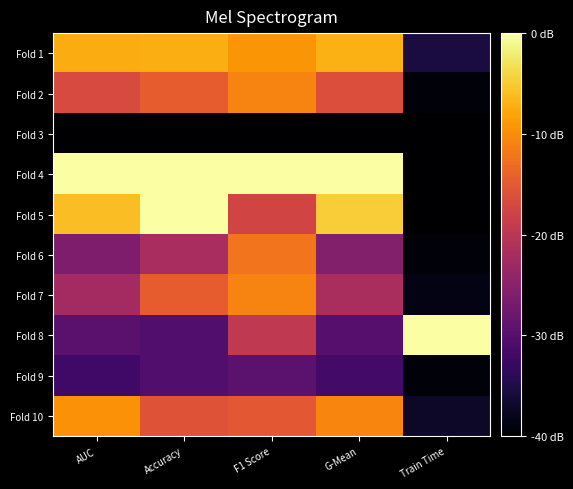

Reading left to right, list all the values displayed in this chart.

Fold 1: AUC=0.8	Accuracy=0.8	F1 Score=0.8	G-Mean=0.8	Train Time=0.1
Fold 2: AUC=0.6	Accuracy=0.6	F1 Score=0.7	G-Mean=0.6	Train Time=0.0
Fold 3: AUC=0.0	Accuracy=0.0	F1 Score=0.0	G-Mean=0.0	Train Time=0.0
Fold 4: AUC=1.0	Accuracy=1.0	F1 Score=1.0	G-Mean=1.0	Train Time=0.0
Fold 5: AUC=0.9	Accuracy=1.0	F1 Score=0.6	G-Mean=0.9	Train Time=0.0
Fold 6: AUC=0.3	Accuracy=0.5	F1 Score=0.7	G-Mean=0.4	Train Time=0.0
Fold 7: AUC=0.4	Accuracy=0.6	F1 Score=0.7	G-Mean=0.5	Train Time=0.0
Fold 8: AUC=0.3	Accuracy=0.2	F1 Score=0.5	G-Mean=0.3	Train Time=1.0
Fold 9: AUC=0.2	Accuracy=0.2	F1 Score=0.3	G-Mean=0.2	Train Time=0.0
Fold 10: AUC=0.8	Accuracy=0.6	F1 Score=0.6	G-Mean=0.7	Train Time=0.1